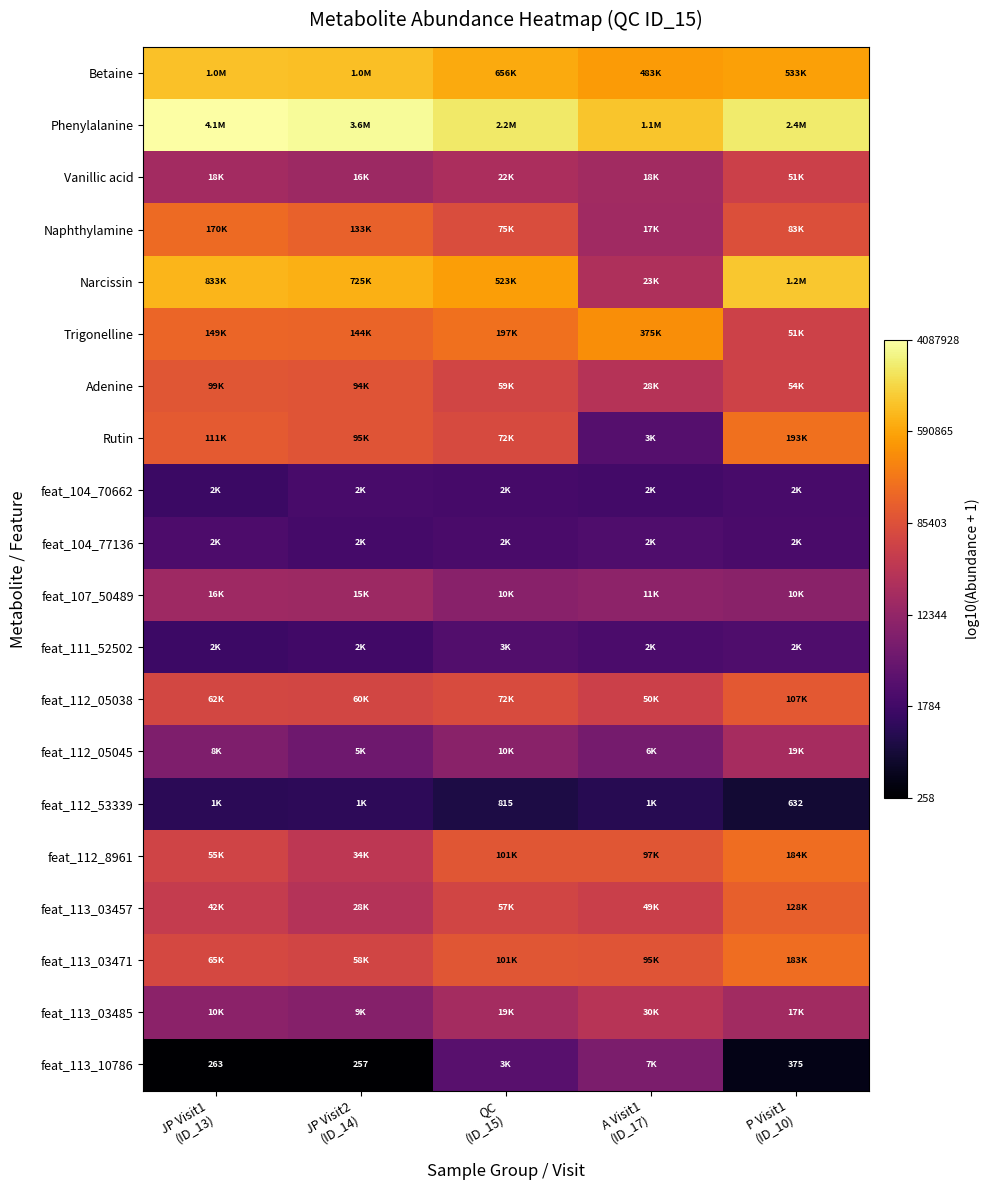

Between QC
(ID_15) and JP Visit1
(ID_13), which is larger?

JP Visit1
(ID_13)